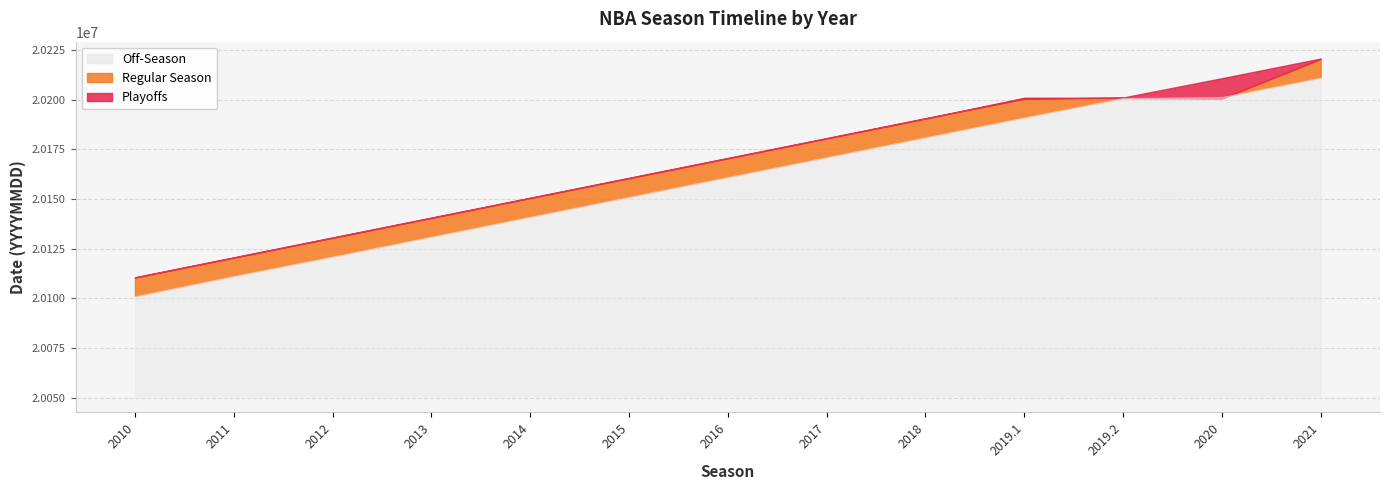

Is it true that playoff_start equals 10312198 at 3?

False